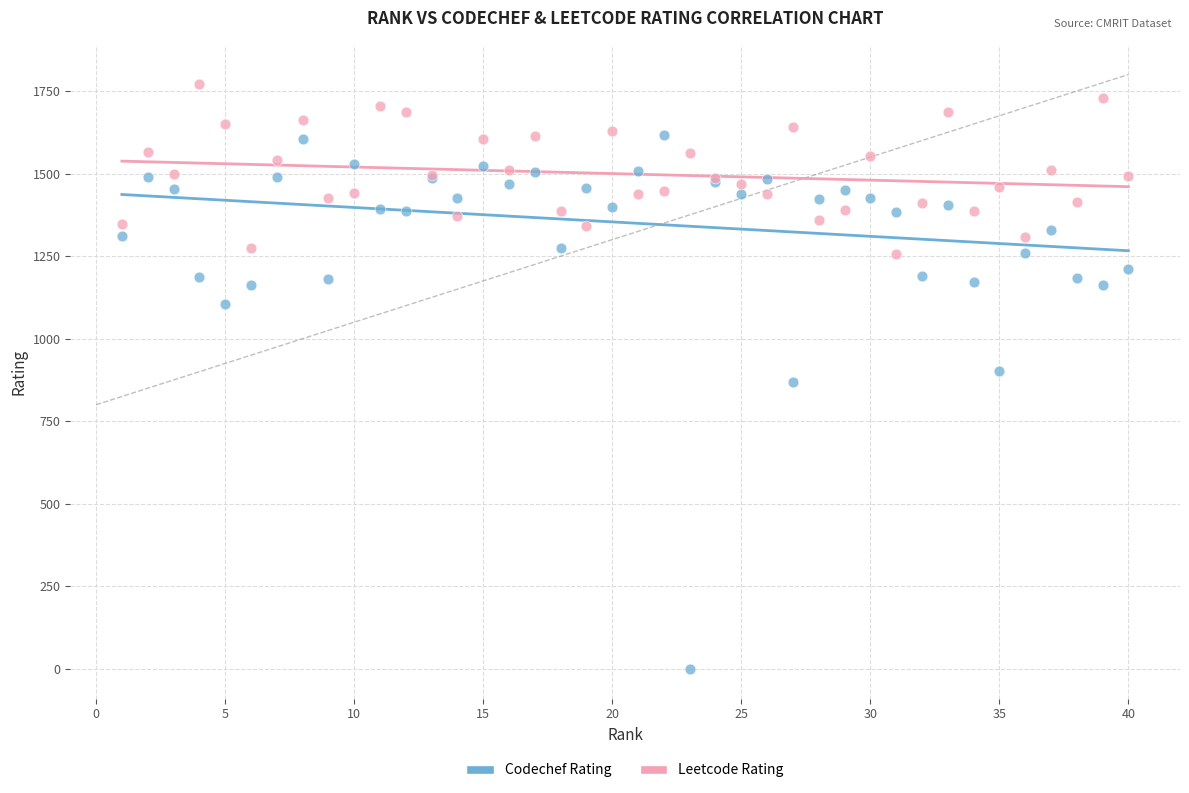

What are all the series names shown in the legend?

Codechef Rating, Leetcode Rating